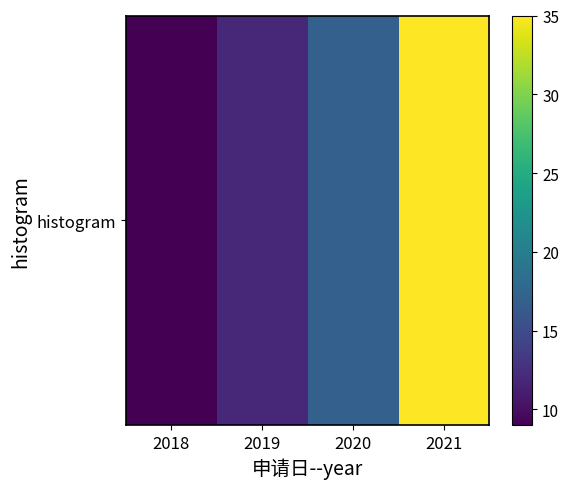

At which label does the data first exceed 17?

2021